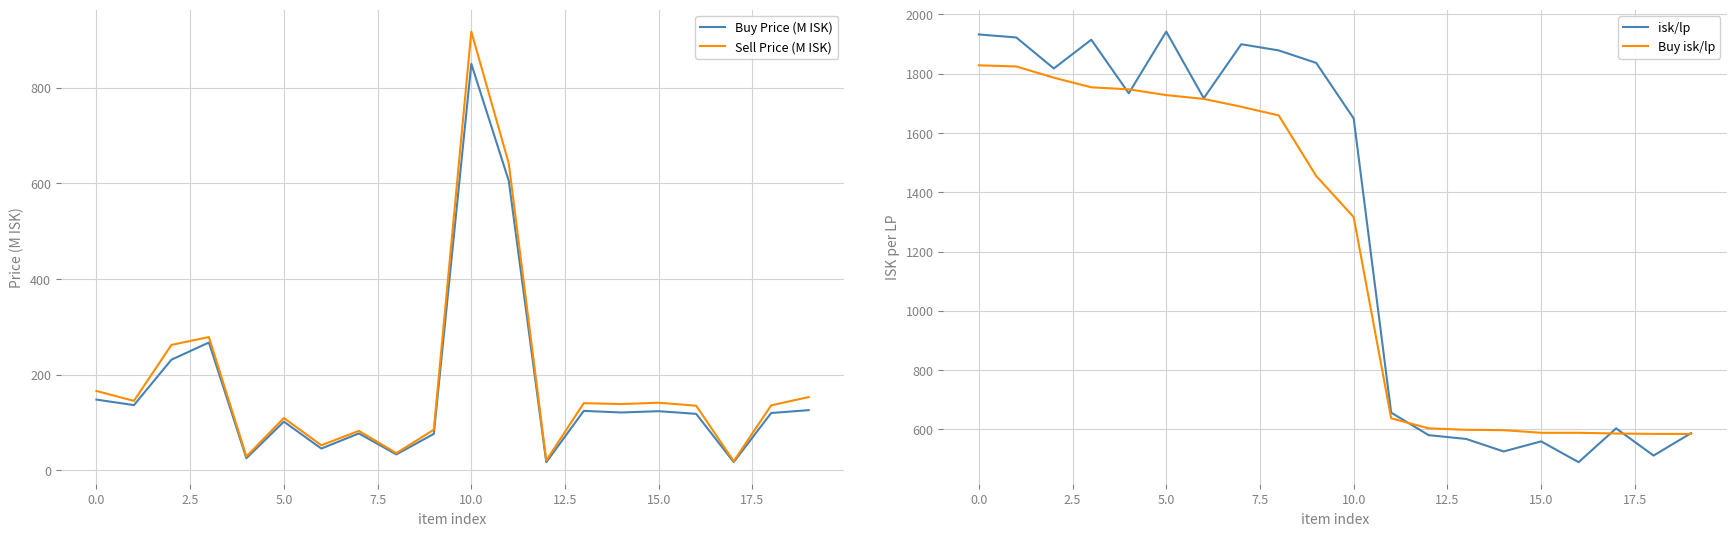

Reading right to left, extract all data points from this chart.

Buy Price (M ISK): 126.0	120.0	17.4	118.2	123.8	121.1	124.5	17.2	605.3	850.0	76.4	33.4	77.4	45.7	102.0	25.5	267.4	231.4	136.5	148.0
Sell Price (M ISK): 153.3	136.0	19.2	135.2	141.5	138.7	140.6	20.7	641.5	917.3	85.1	36.1	82.7	52.6	109.5	29.1	278.8	262.3	145.4	166.0
isk/lp: 587.4	511.8	603.5	489.4	559.7	525.7	567.9	580.7	656.6	1649.1	1836.5	1878.7	1899.4	1717.3	1942.2	1734.0	1914.7	1817.8	1922.3	1932.5
Buy isk/lp: 584.9	584.9	586.2	588.7	588.7	597.5	598.7	603.7	637.5	1316.3	1455.1	1659.3	1688.6	1715.0	1727.9	1747.4	1754.1	1786.7	1824.5	1828.4